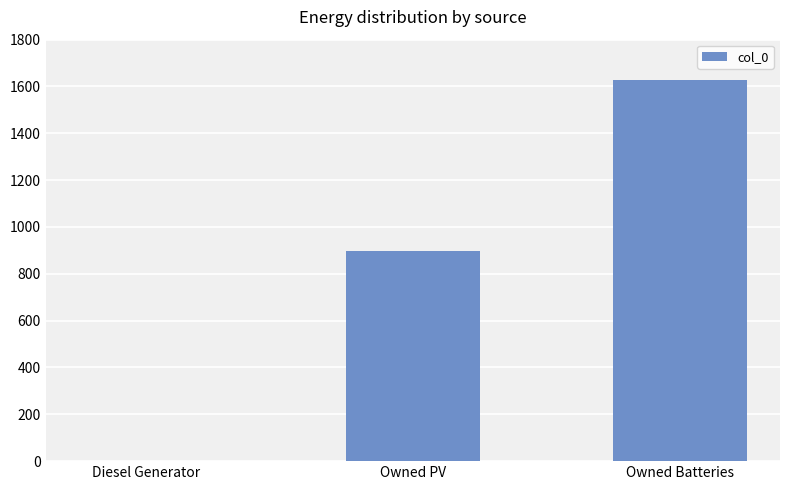

What is the maximum value shown in the chart?

1629